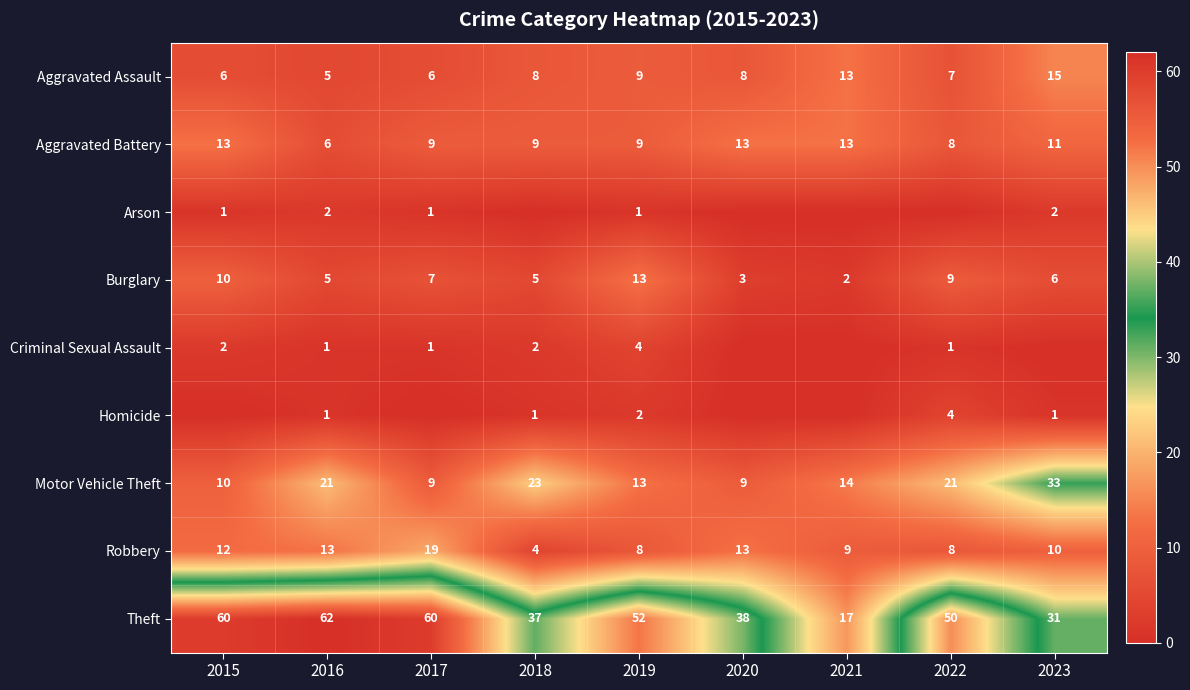

True or false: Theft has a value of 62 at 2018.

False